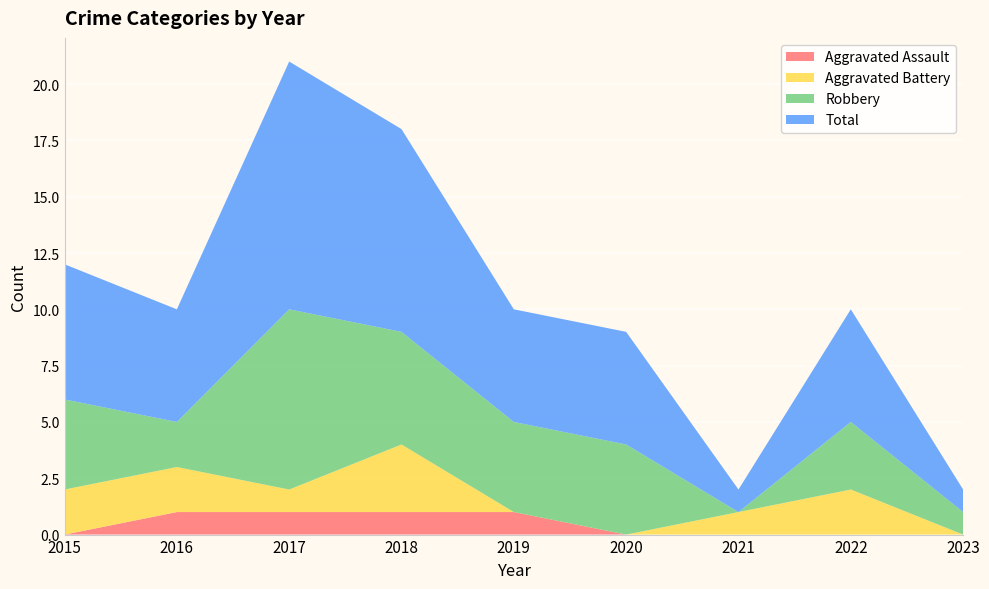

Reading left to right, extract all data points from this chart.

Aggravated Assault: 0	1	1	1	1	0	0	0	0
Aggravated Battery: 2	2	1	3	0	0	1	2	0
Robbery: 4	2	8	5	4	4	0	3	1
Total: 6	5	11	9	5	5	1	5	1